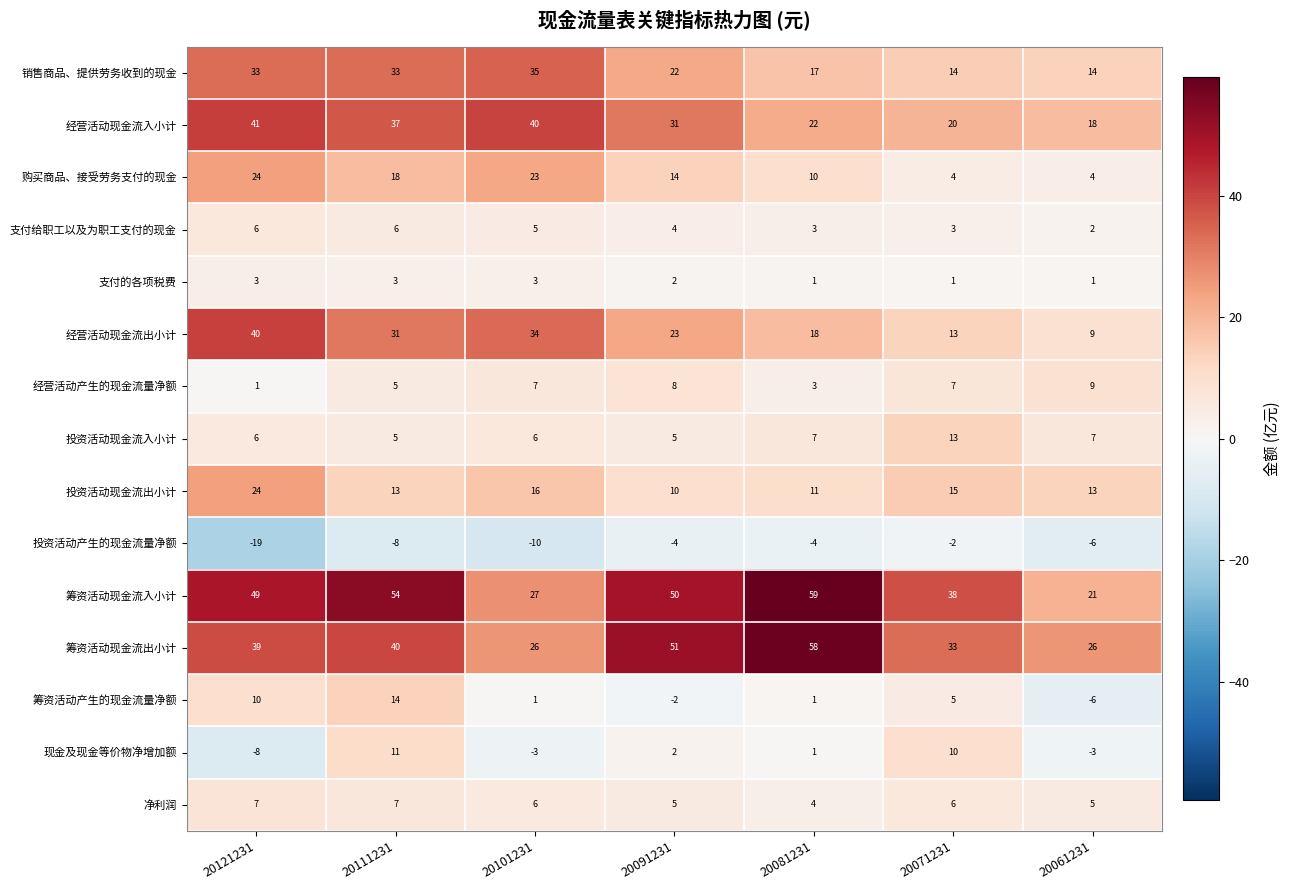

Which label corresponds to the largest value in the chart?

20081231